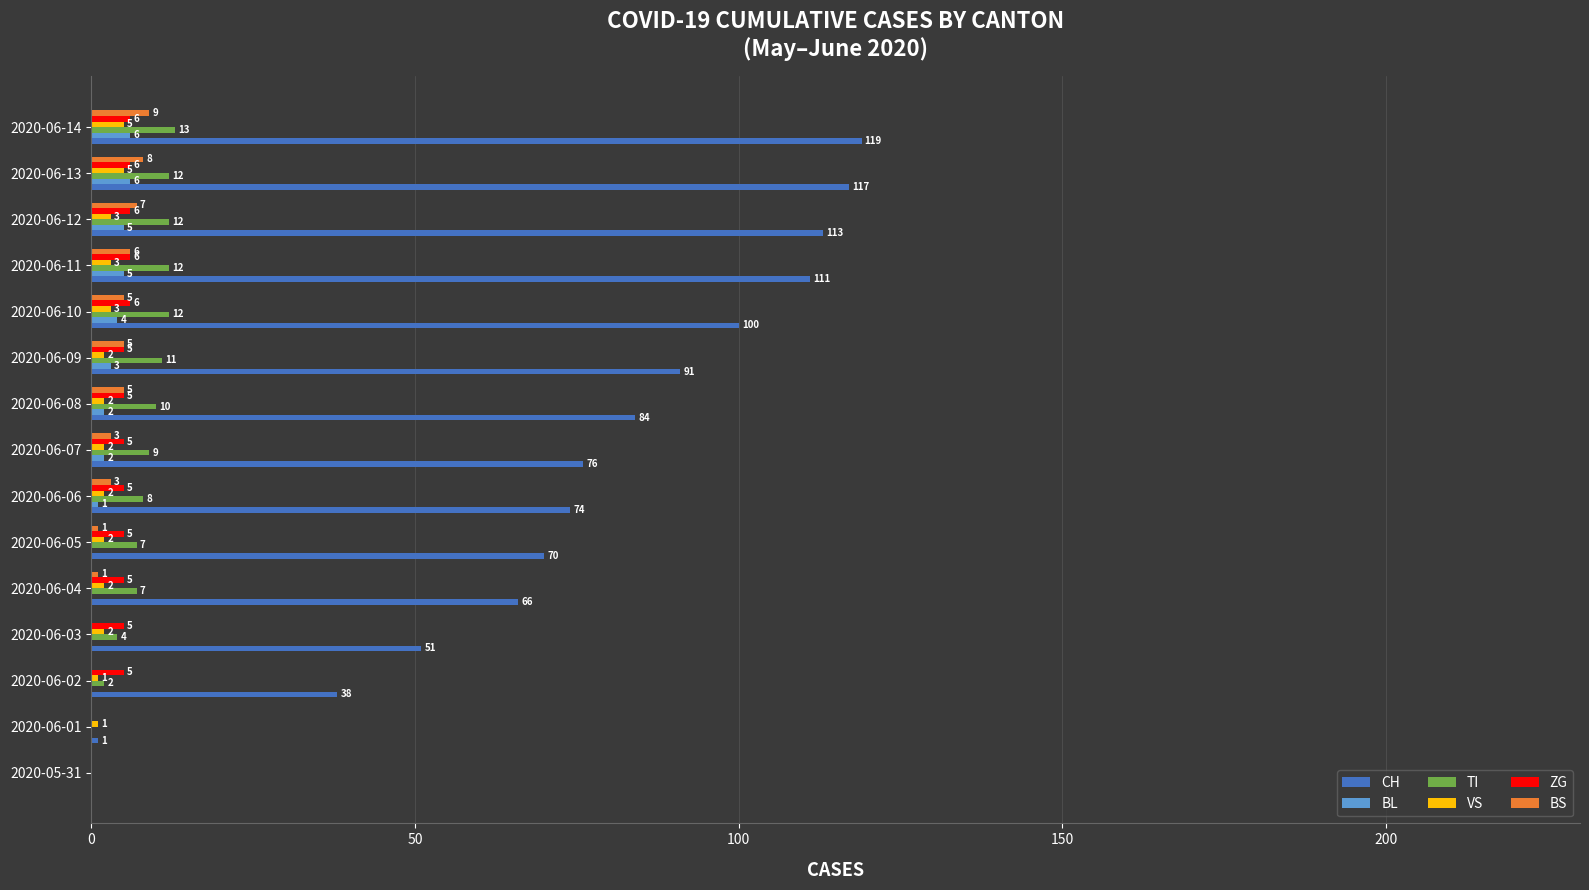

Which series has the largest total across all categories?

CH